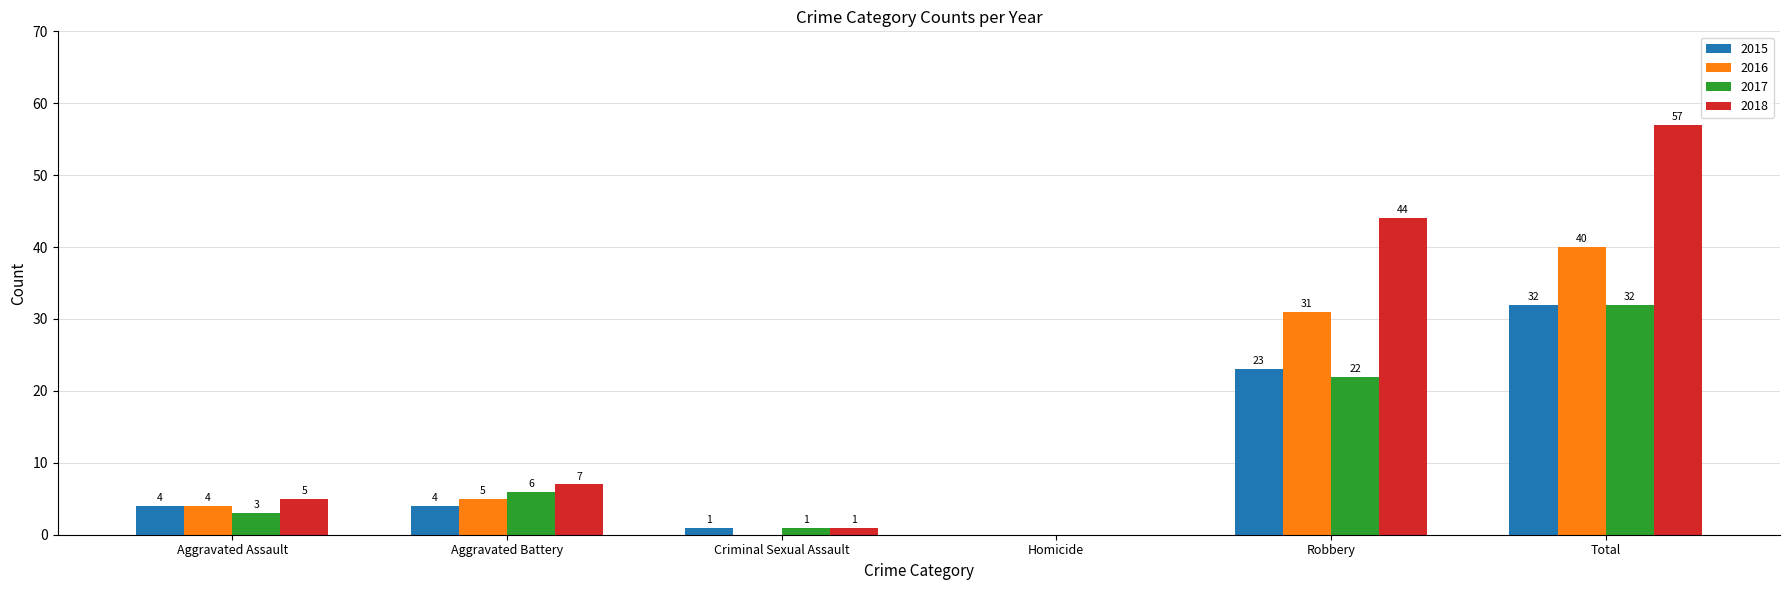

What is the difference between the 2018 values at Aggravated Battery and Aggravated Assault?

2